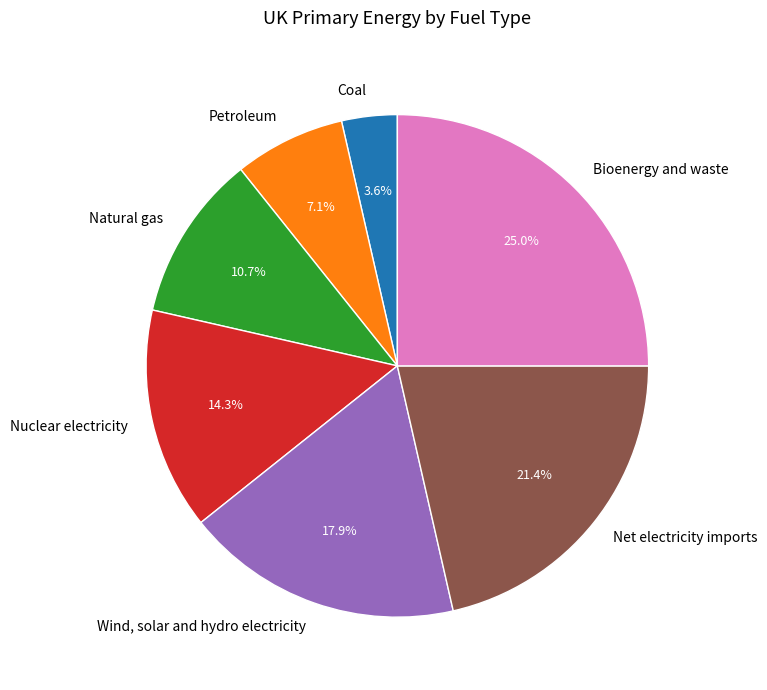

To the nearest percent, what is the difference between the largest and smallest slice percentages?

21%